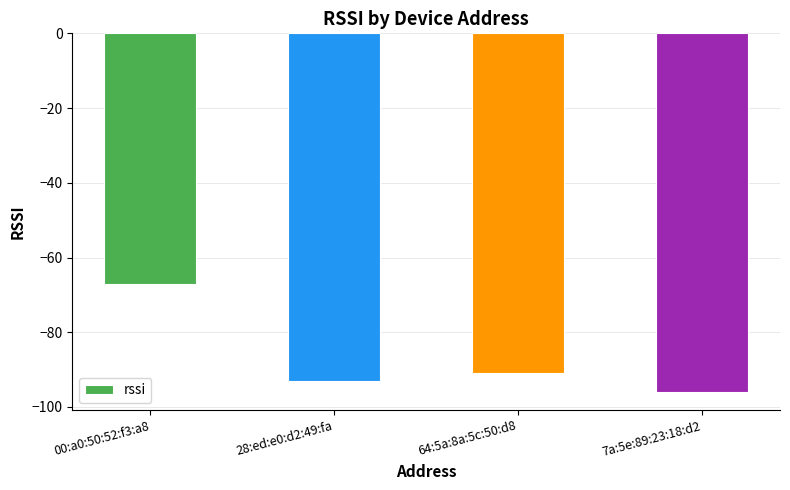

At which label is the value closest to -81?

64:5a:8a:5c:50:d8